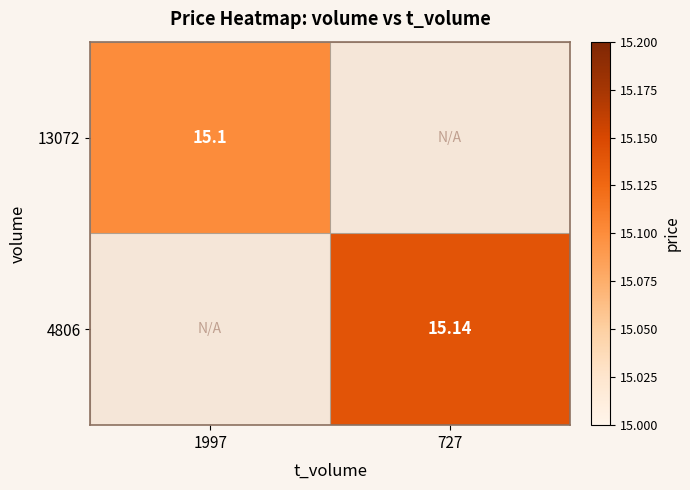

How many categories are shown in the chart?

2